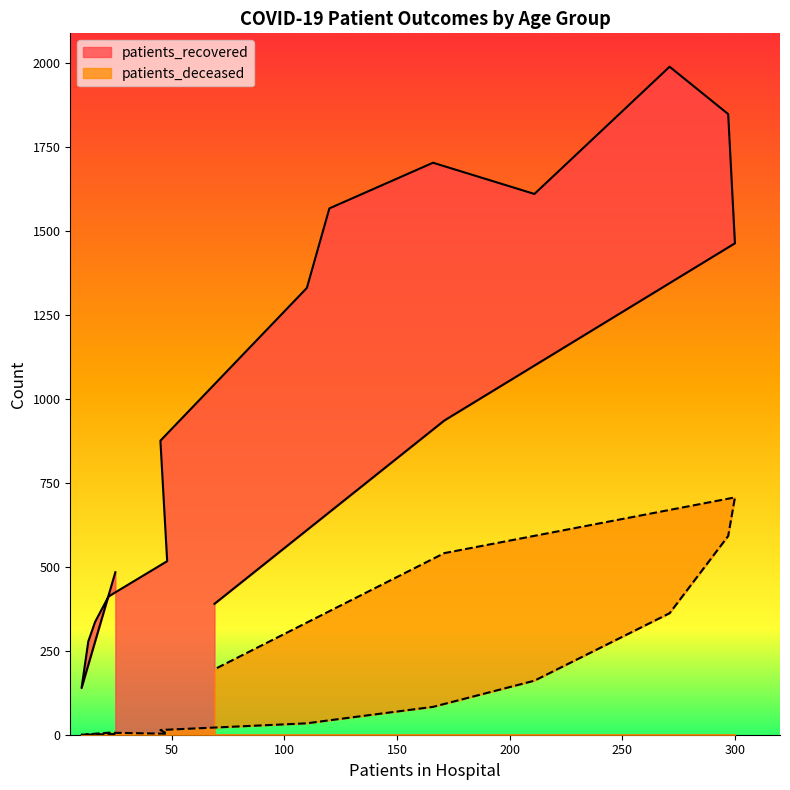

True or false: patients_recovered has more than 2 interior local peaks.

False